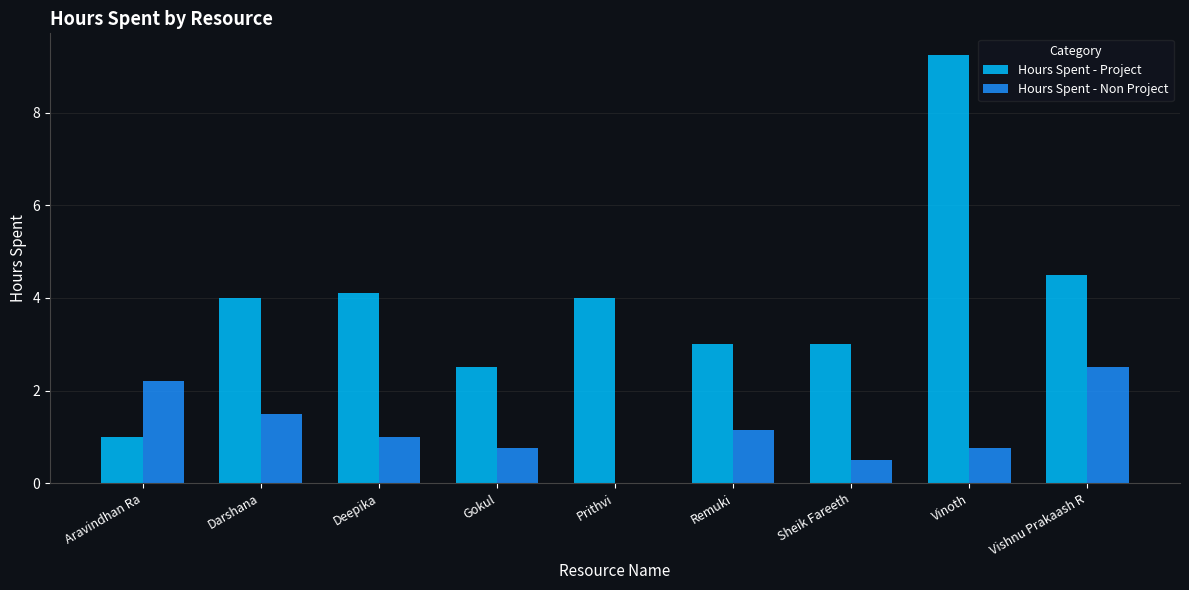

Which series has the largest total across all categories?

Hours Spent - Project